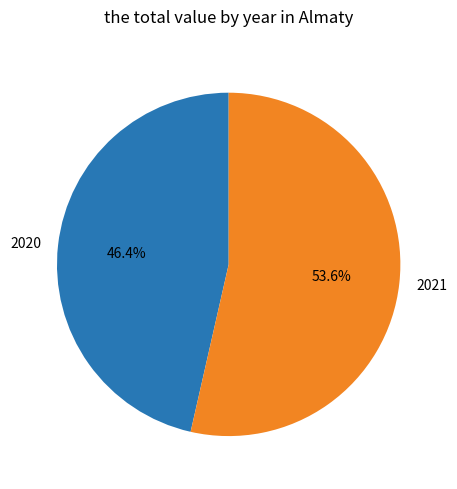

Rank the categories by value from highest to lowest.

2021, 2020